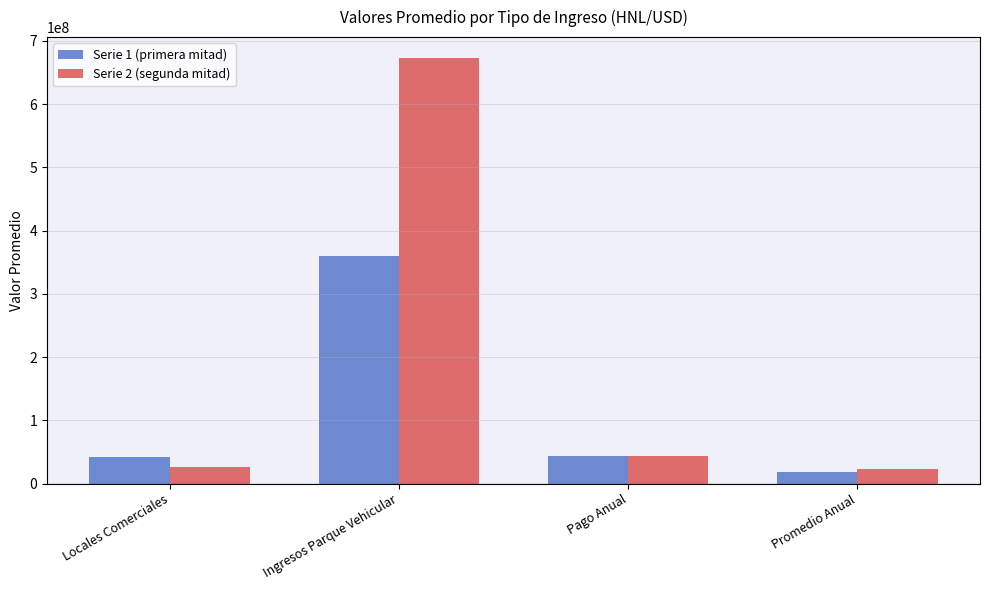

What is the label of the 1st bar from the right?

Promedio Anual